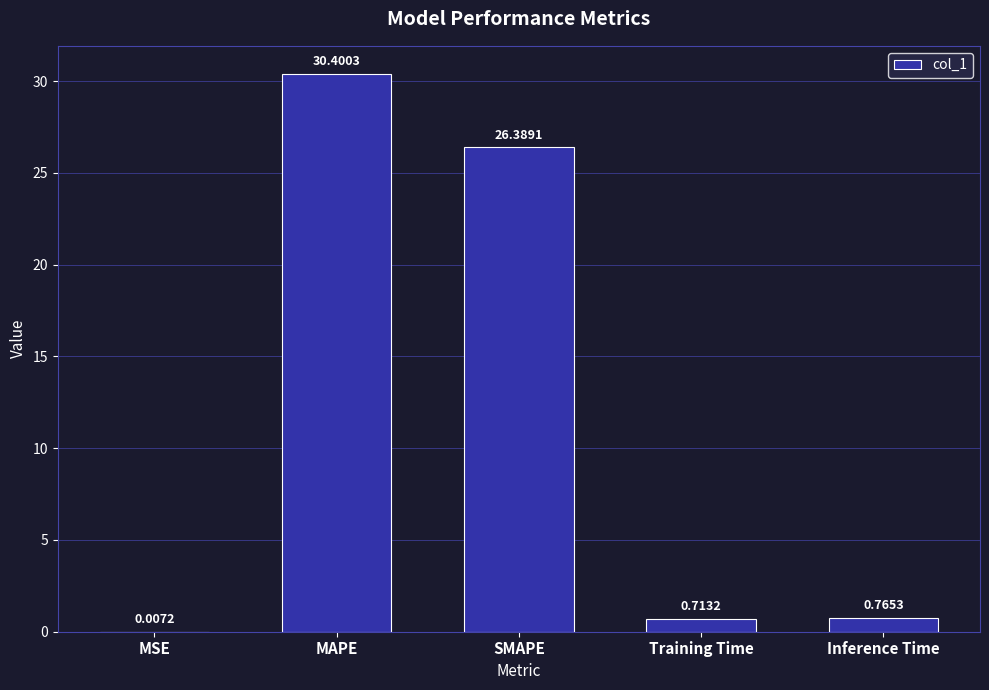

Between SMAPE and Inference Time, which is larger?

SMAPE